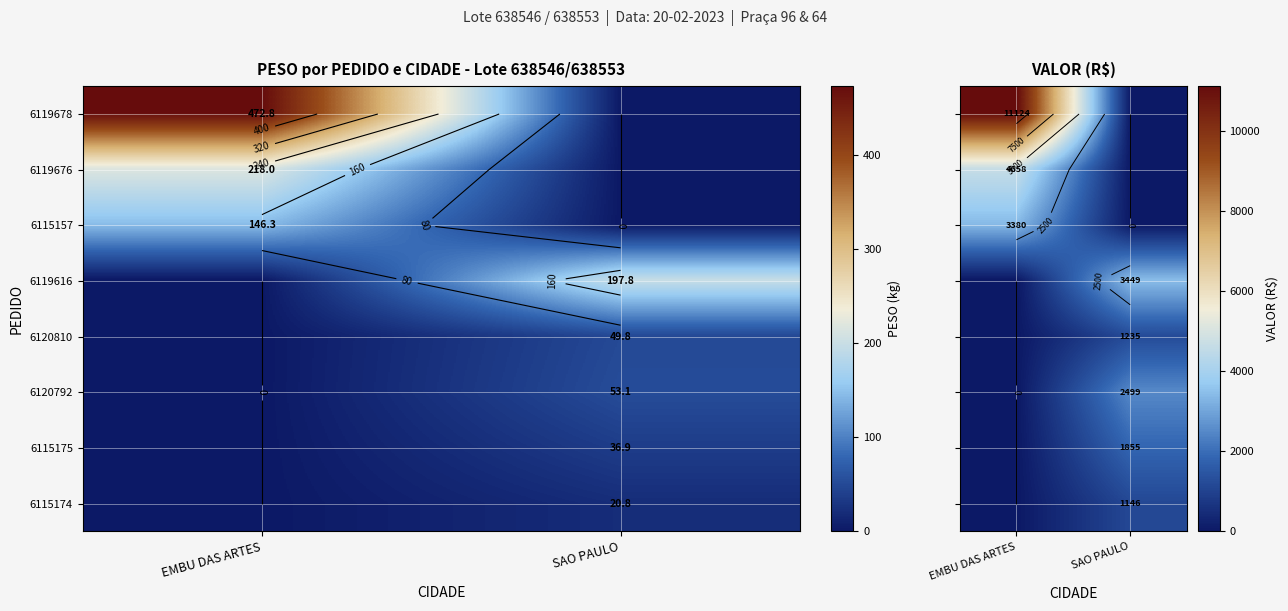

Where is 6119676 nearest to the value 2329?

SAO PAULO